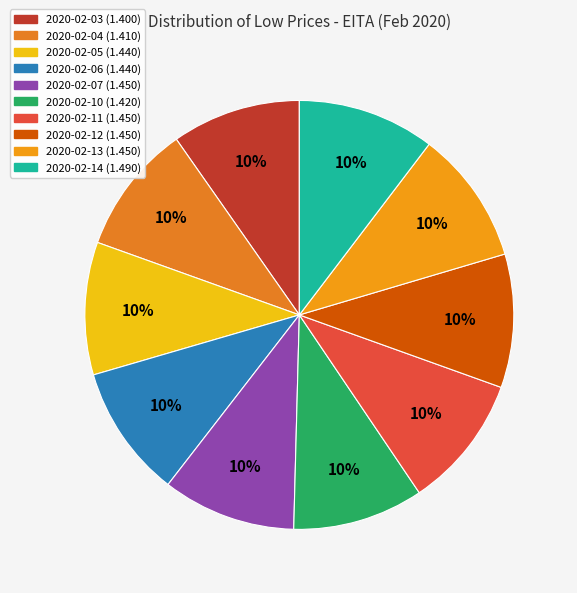

To the nearest percent, what portion does 2020-02-10 represent?

10%